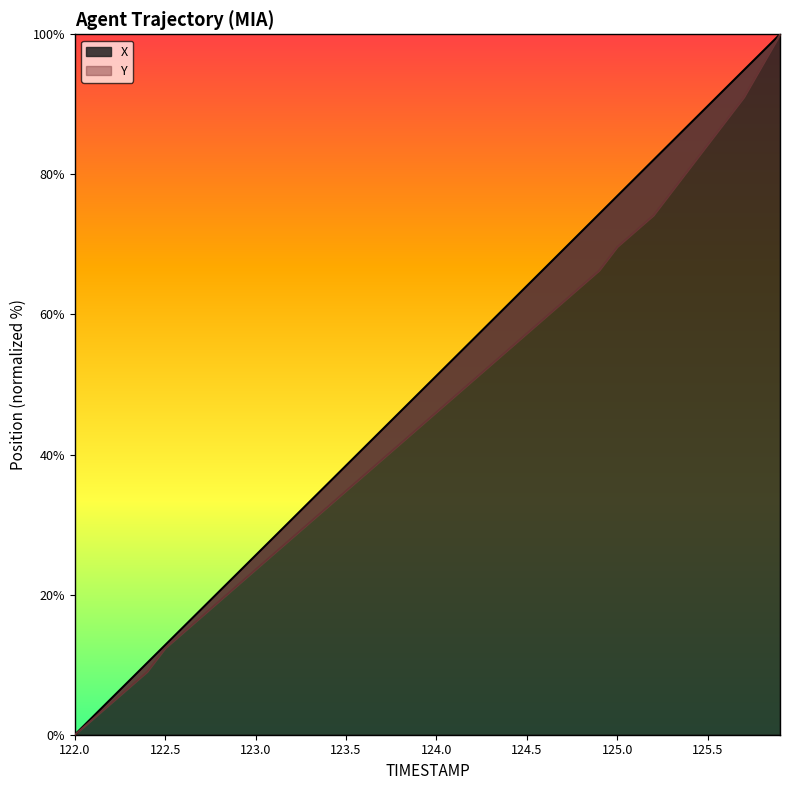

True or false: Y has a value of 69.6 at 22.

False